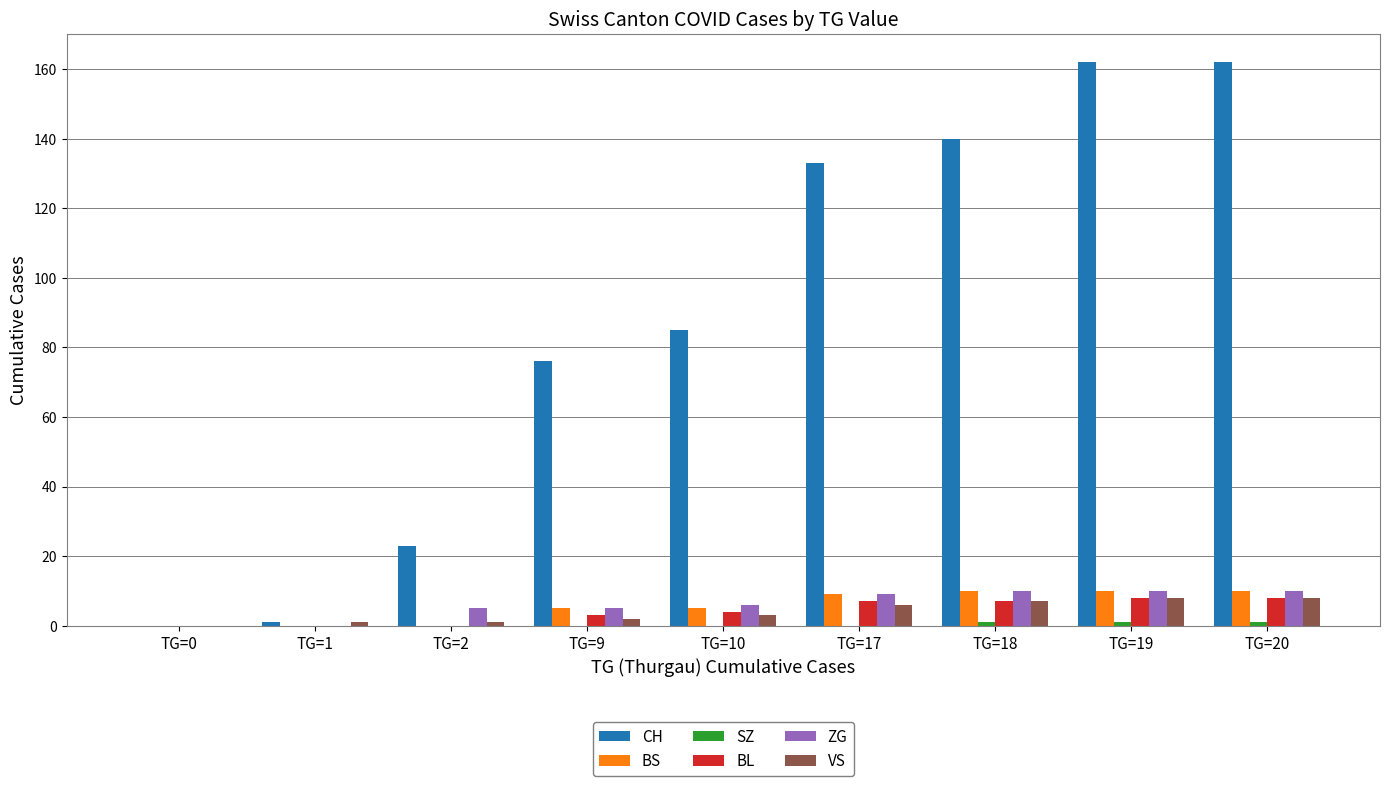

Is the value of CH at TG=1 greater than the value of BS at TG=9?

No